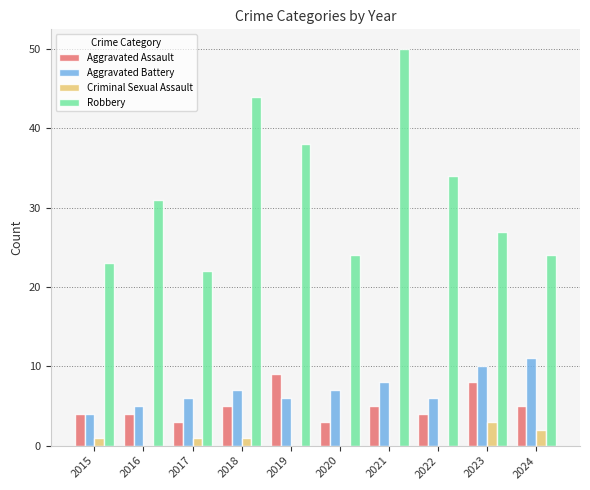

Read the Aggravated Battery value at 2022.

6